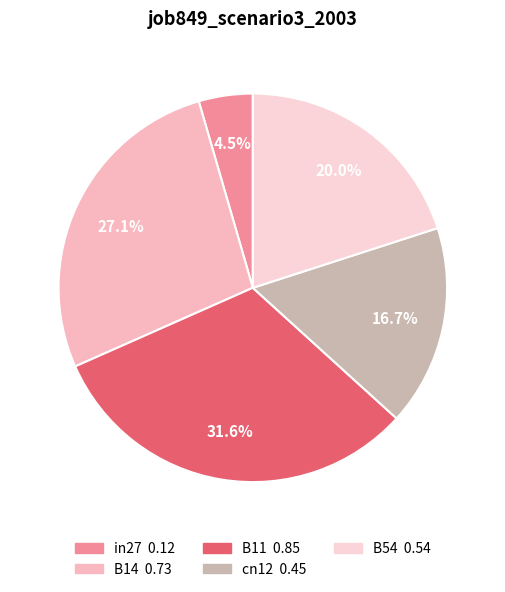

Is there a majority slice in this chart?

No